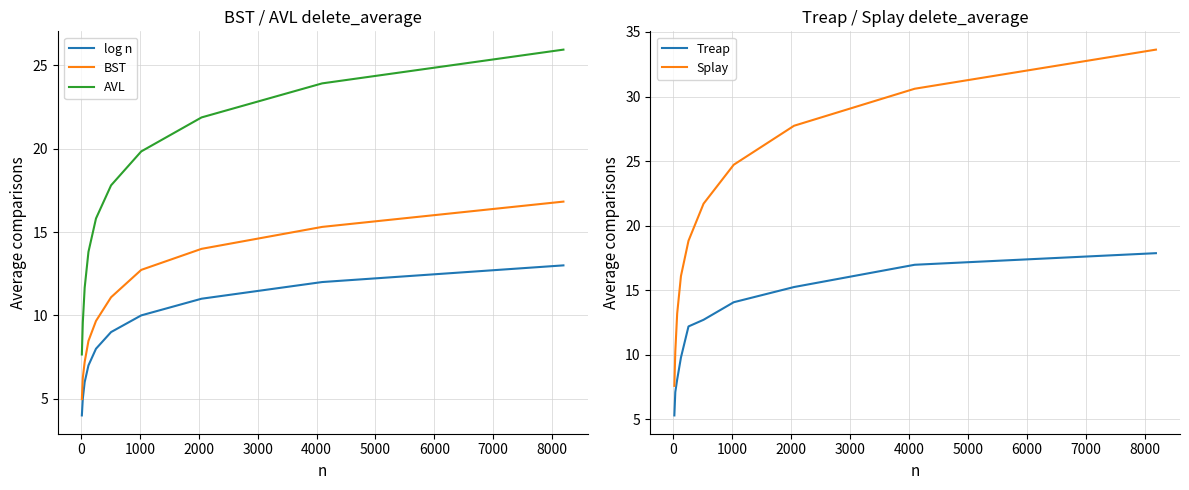

What is the maximum value for BST?

16.8